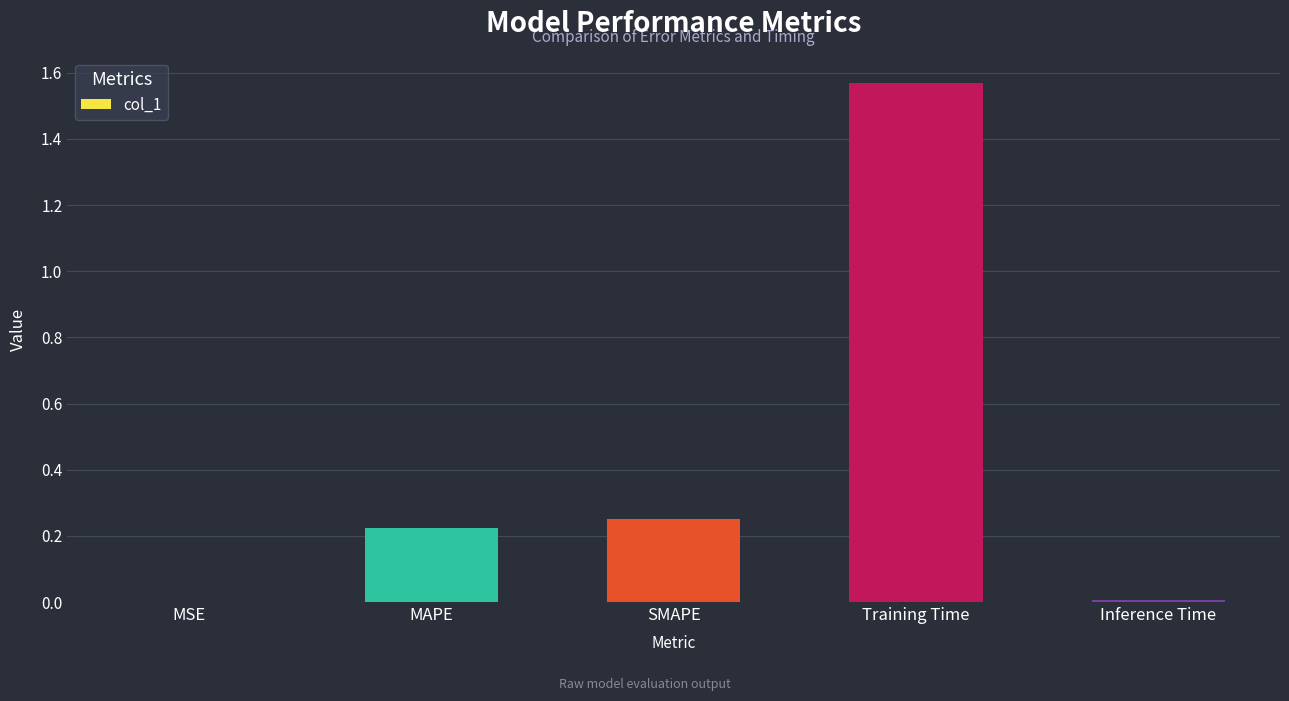

Which category has the highest value across all series?

Training Time